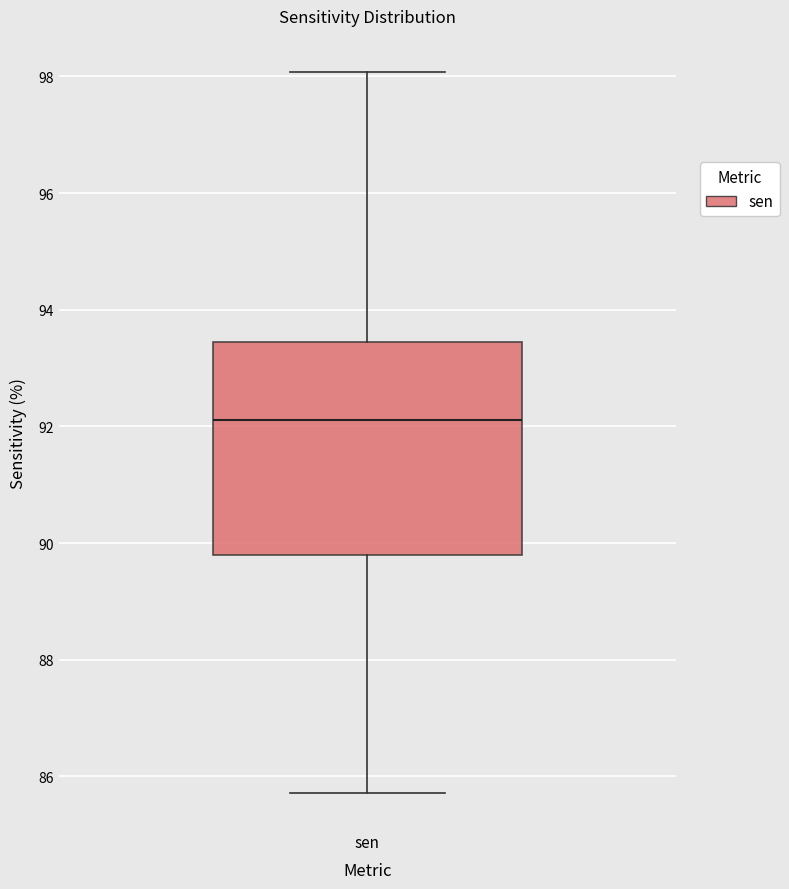

Where does the upper whisker of the box for sen end on the y-axis? The values are not printed on the chart, so give them approximately, as read against the axis.

98.0